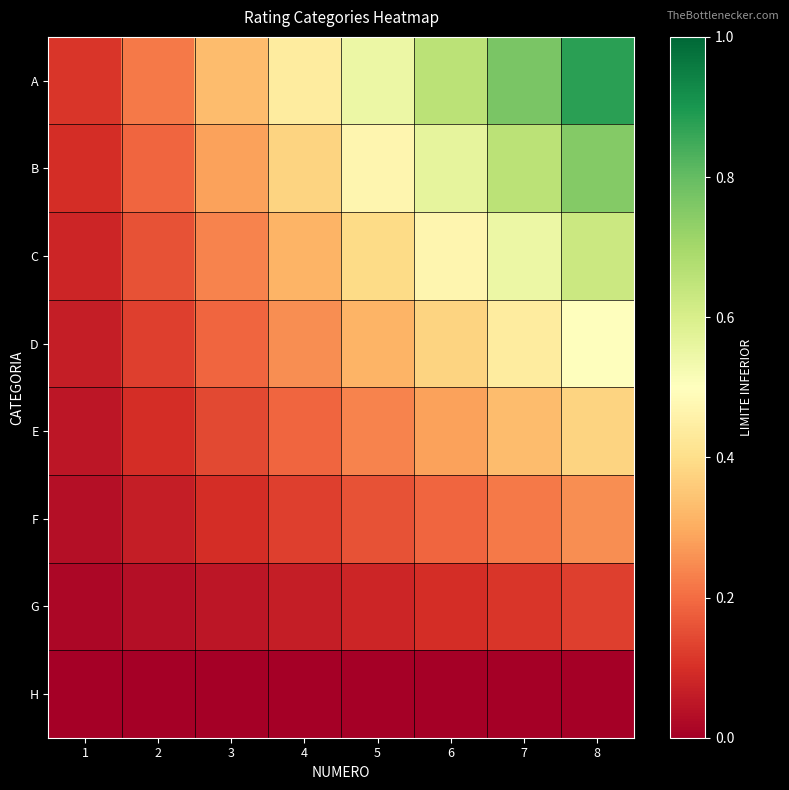

Between 5 and 2, which is larger?

5